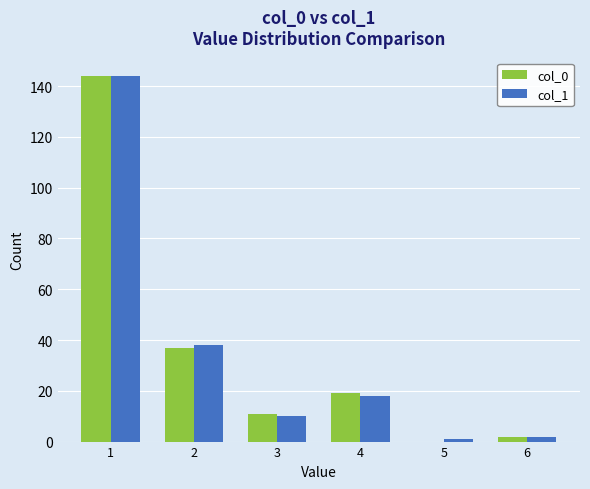

Read the col_0 value at 3.

11